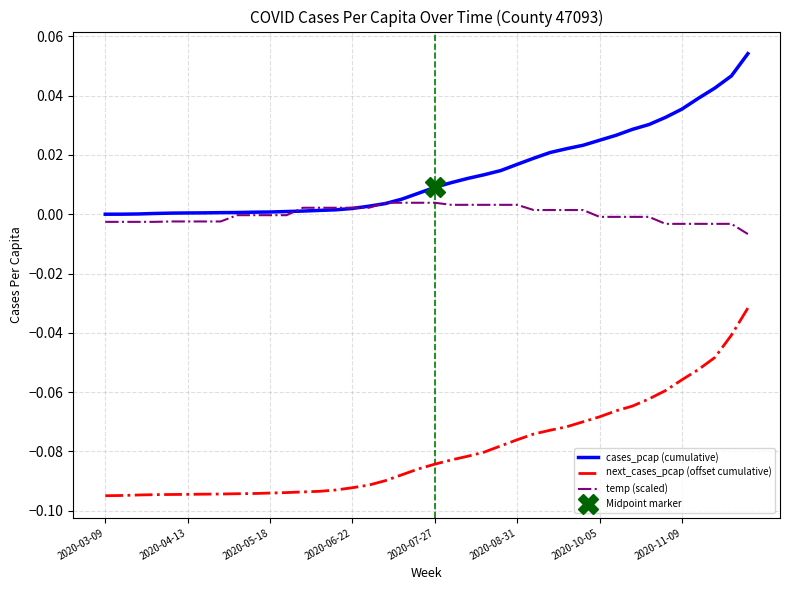

True or false: temp (scaled) and next_cases_pcap (offset cumulative) cross at least once.

False